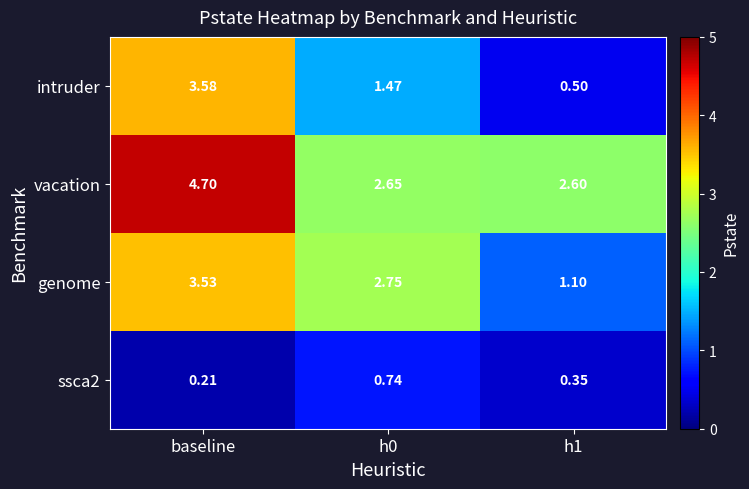

Which series has the largest total across all categories?

vacation